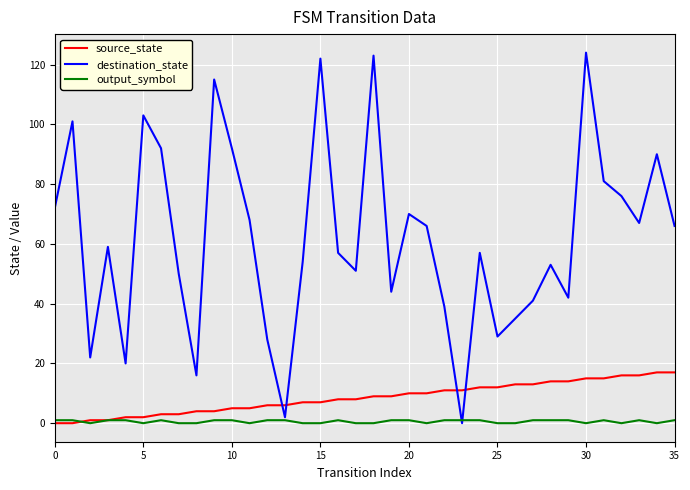

Rank the series by their maximum value, from highest to lowest.

destination_state, source_state, output_symbol